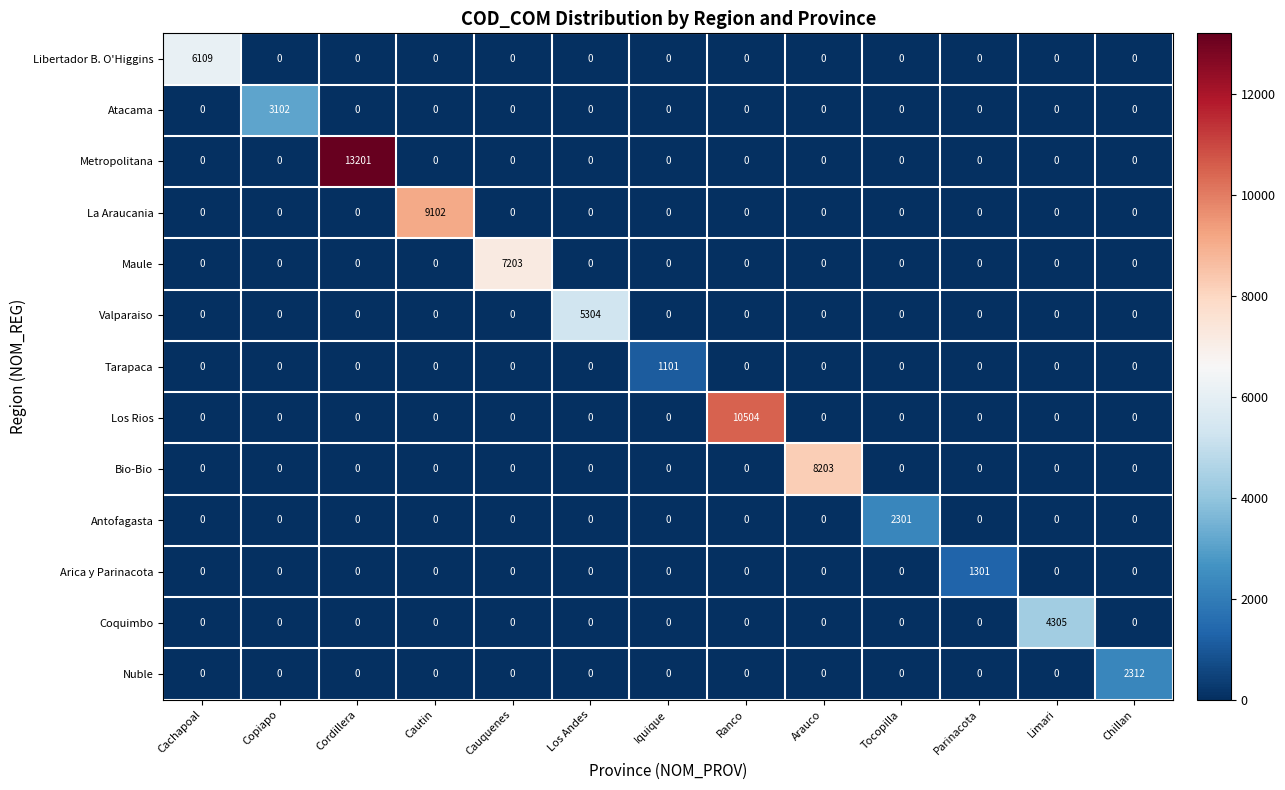

What is the maximum value shown in the chart?

13201